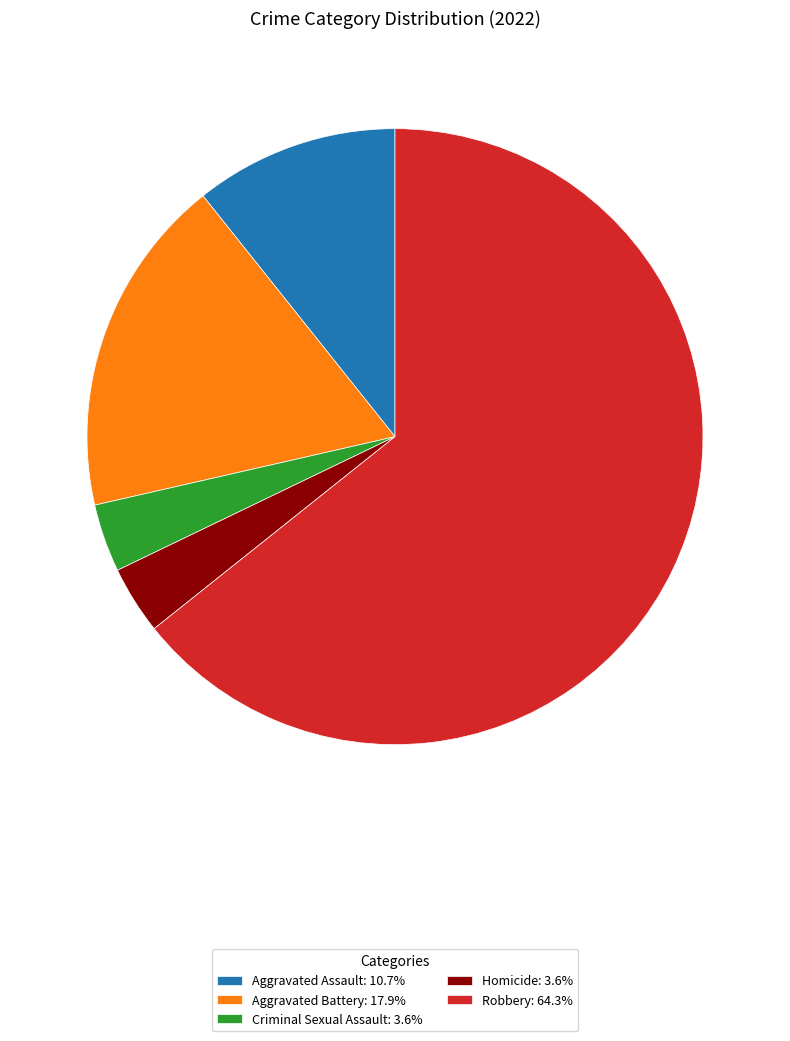

How many segments does this pie chart have?

5